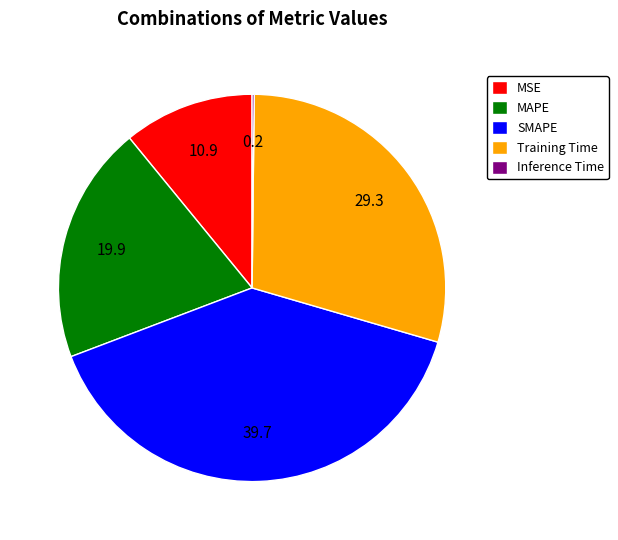

Does any single category account for the majority?

No